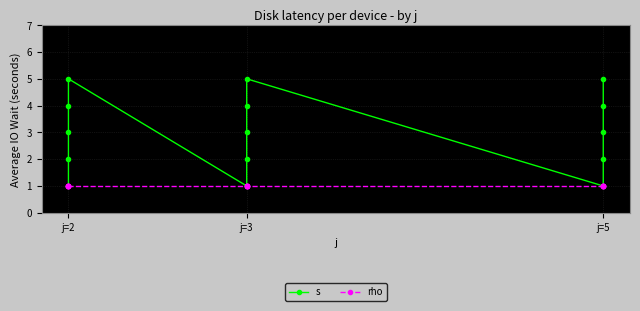

Is this an area chart (filled region under the line)?

No